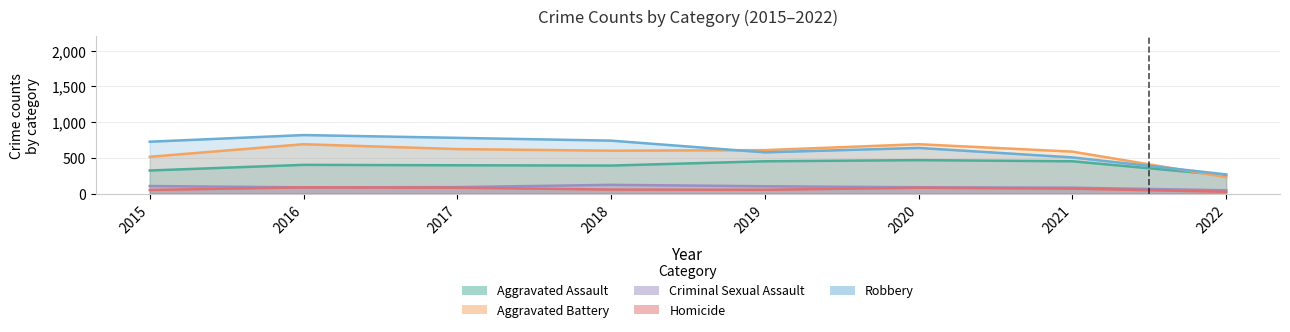

Is it true that Homicide equals 50 at 2015?

True